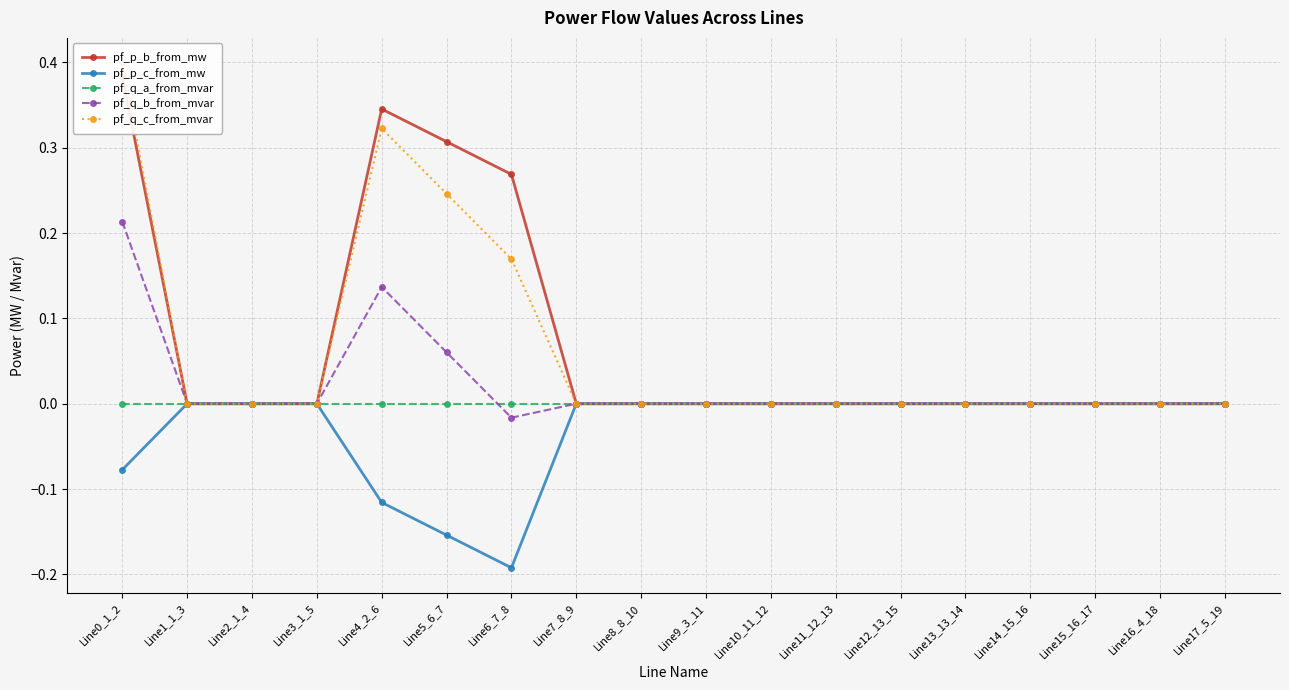

What is the smallest value displayed?

-0.2